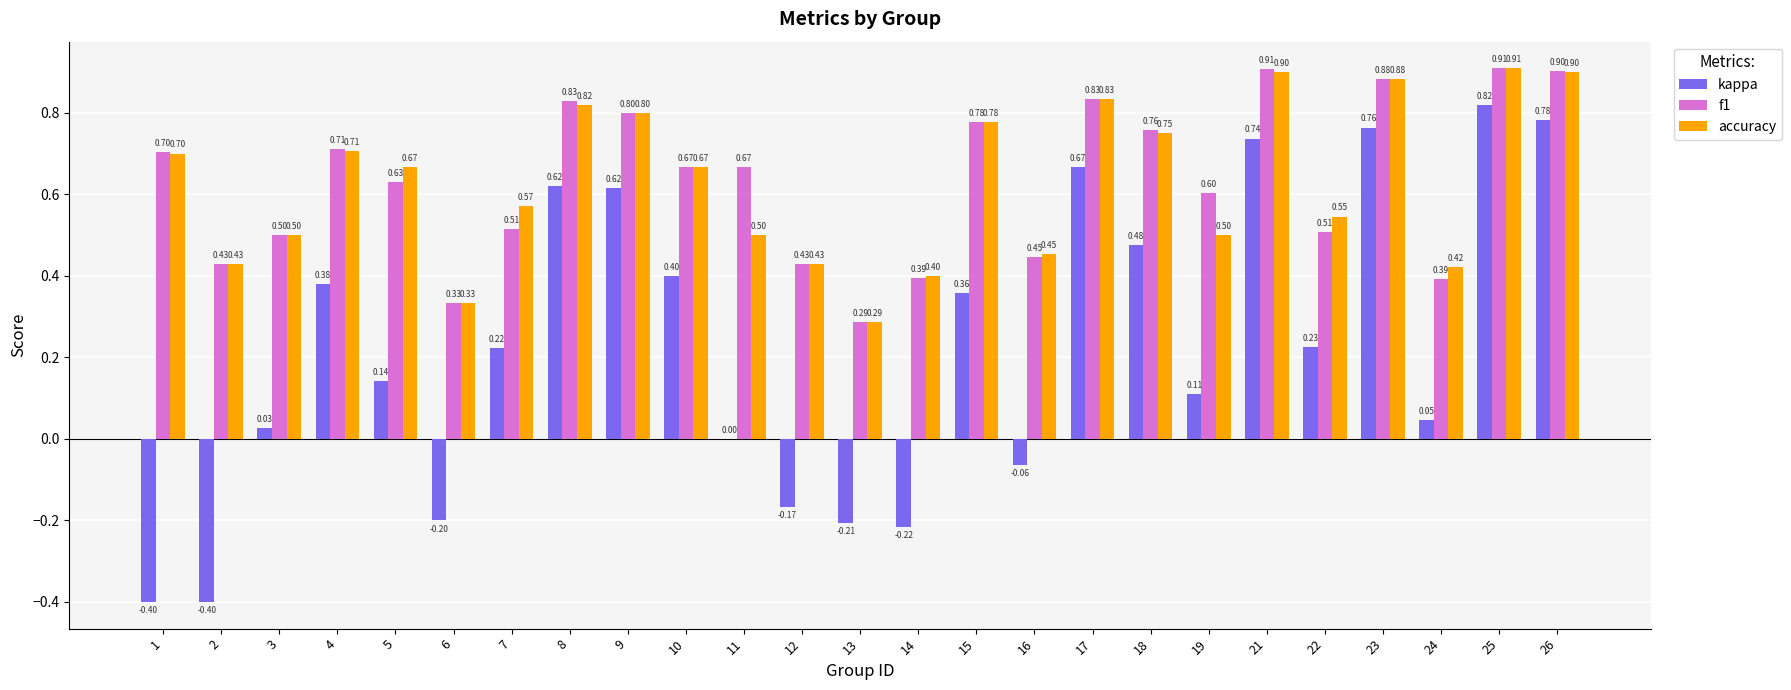

Count the number of data series in this chart.

3